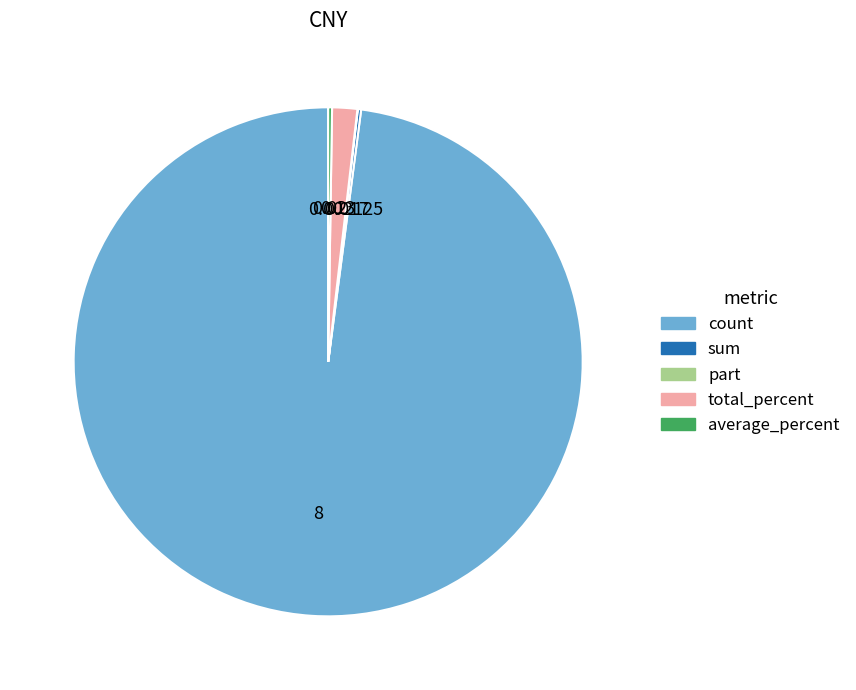

What is the majority slice?

count